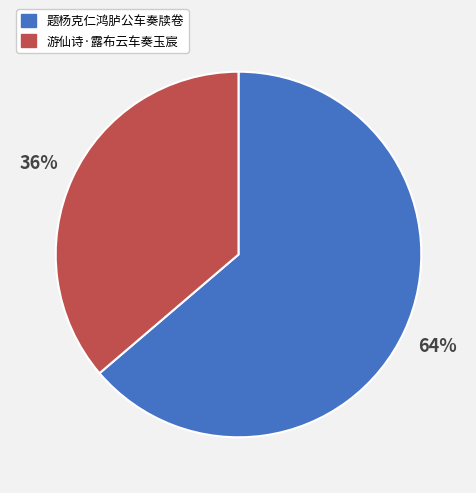

To the nearest percent, what percentage of the pie is 游仙诗·露布云车奏玉宸?

36%